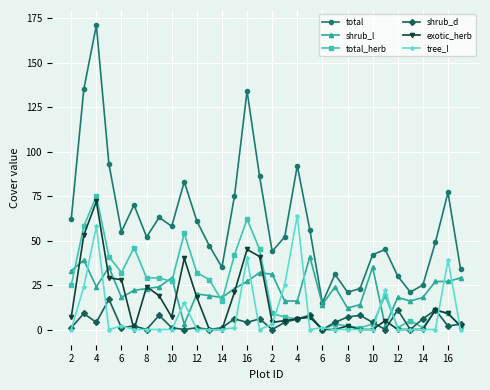

True or false: total_herb has more than 1 interior local peaks.

True